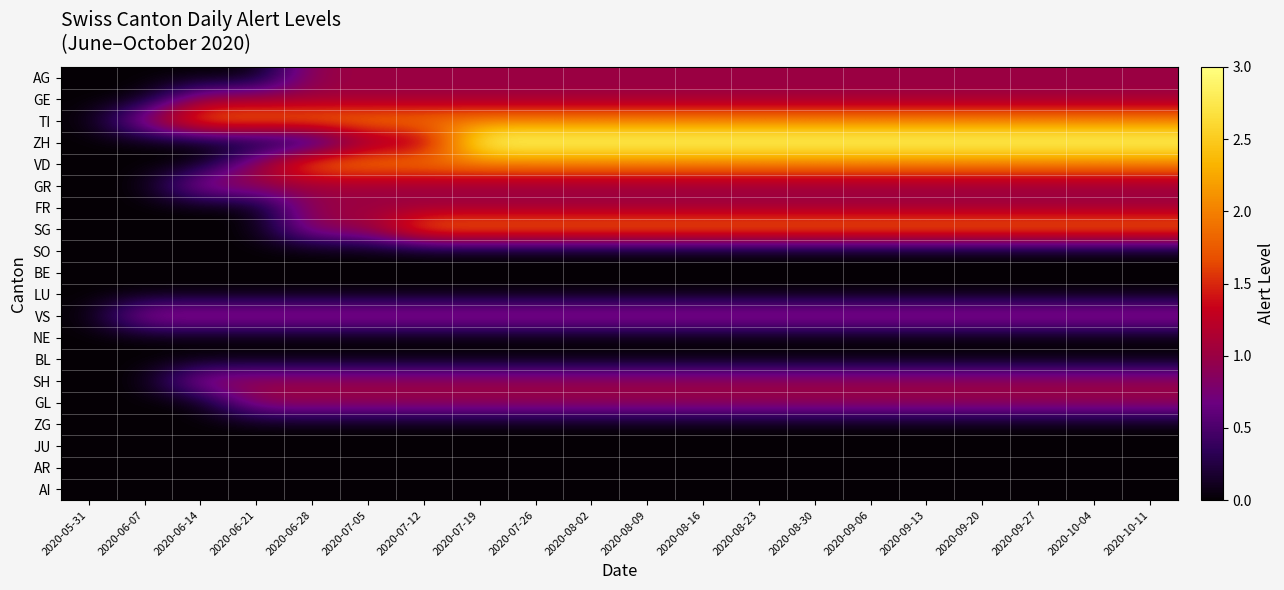

What is the maximum value shown in the chart?

3